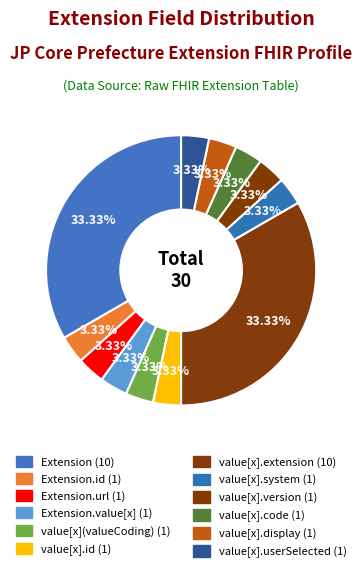

How many slices are in this pie chart?

12